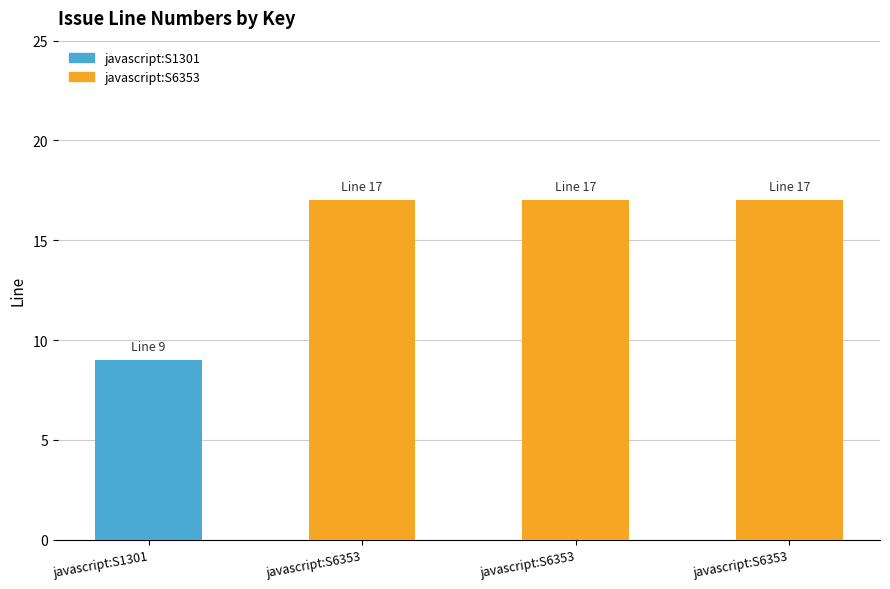

What is the greatest value displayed?

17